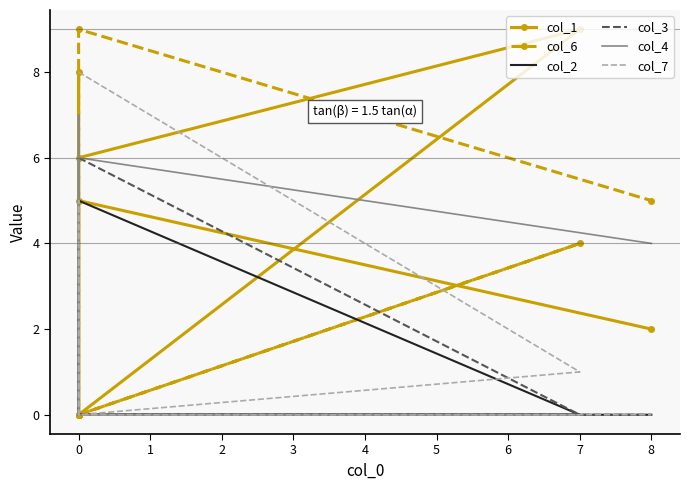

Is it true that col_1 equals -3 at 0?

False